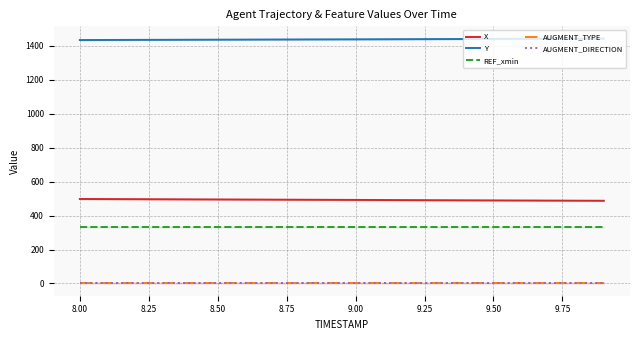

What is the highest value of the X series?

498.1